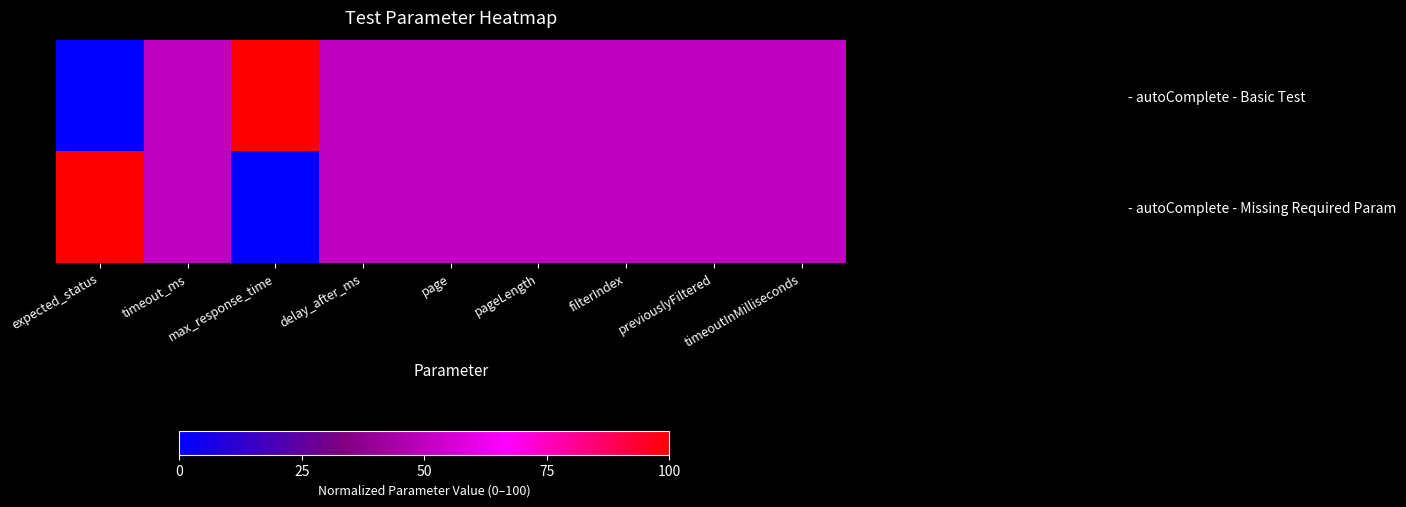

Reading right to left, list all the values displayed in this chart.

- autoComplete - Basic Test: timeoutInMilliseconds=50	previouslyFiltered=50	filterIndex=50	pageLength=50	page=50	delay_after_ms=50	max_response_time=100	timeout_ms=50	expected_status=0
- autoComplete - Missing Required Param: timeoutInMilliseconds=50	previouslyFiltered=50	filterIndex=50	pageLength=50	page=50	delay_after_ms=50	max_response_time=0	timeout_ms=50	expected_status=100